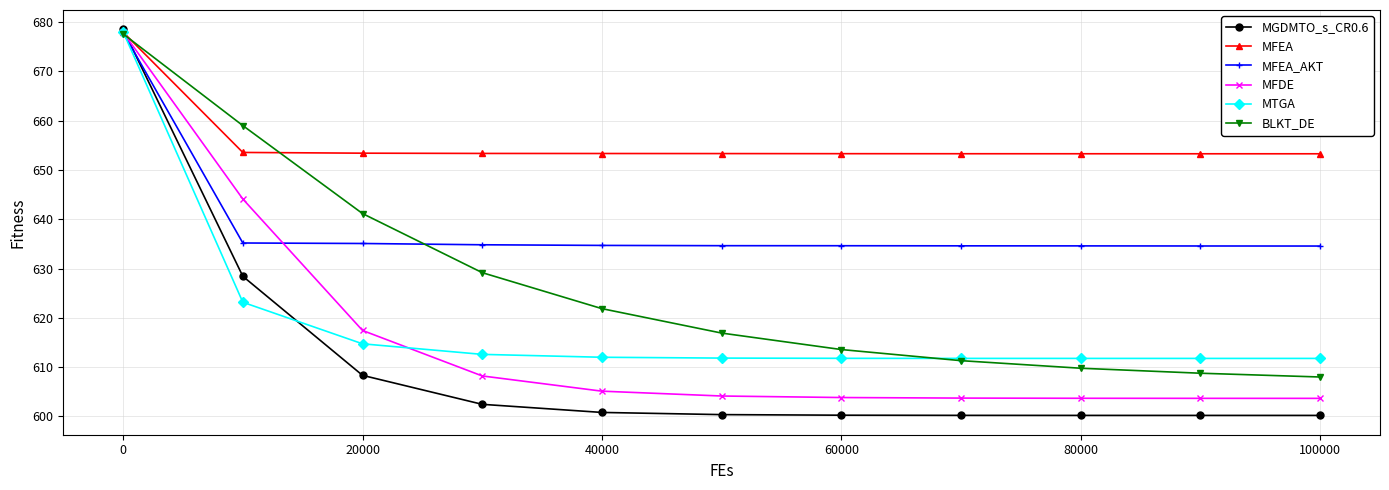

What is the value of the MFEA point at the 9th from the left?

653.3